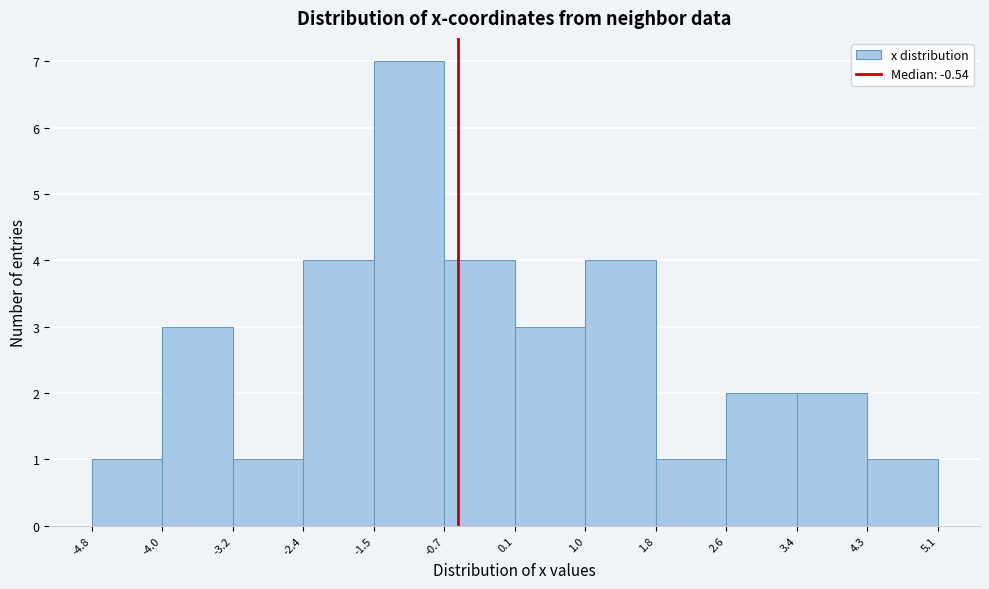

Which range on the x-axis has the tallest bar?

-1.5 to -0.7